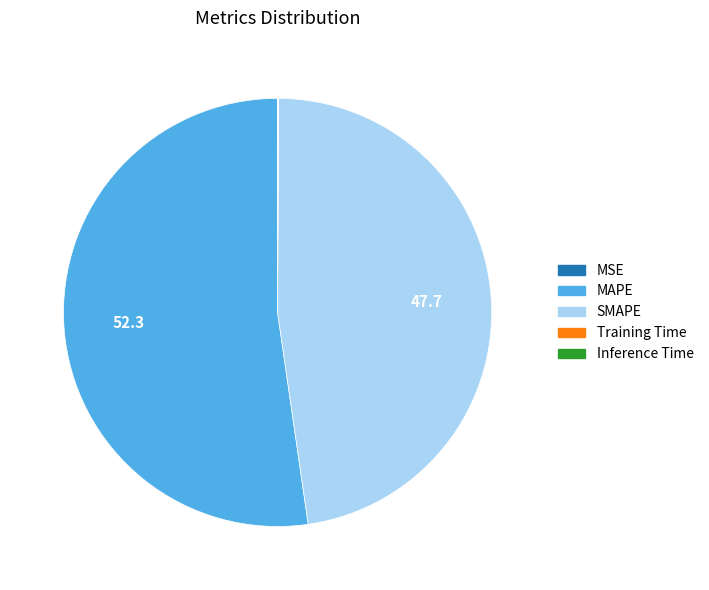

Which category accounts for the majority?

MAPE